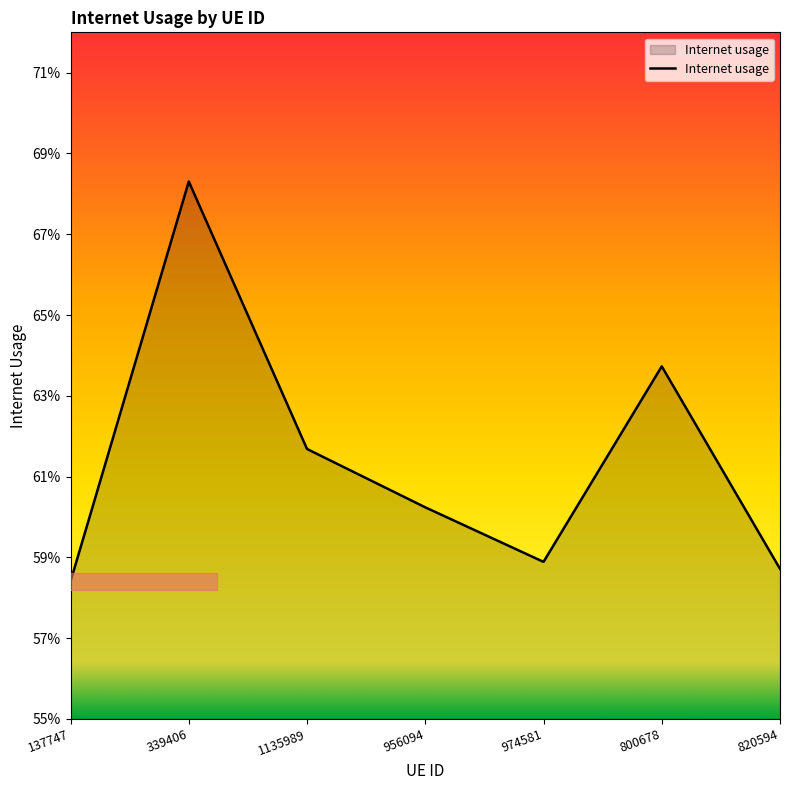

At which label is the value closest to 0?

137747